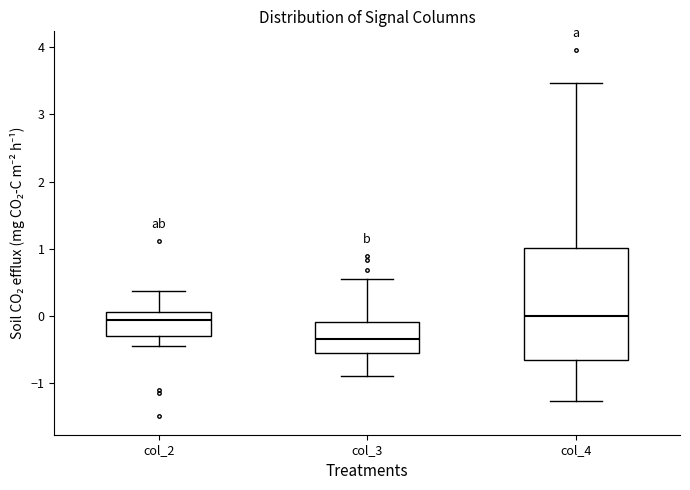

Reading left to right, read every box against the y-axis: the position of its median line, the range the box covers, and the ends of its whiskers. The values are not printed on the chart, so give them approximately, as read against the axis.

col_2: median -0.1, box -0.3 to 0.1, whiskers -0.5 to 0.4
col_3: median -0.3, box -0.6 to -0.1, whiskers -0.9 to 0.6
col_4: median 0.0, box -0.7 to 1.0, whiskers -1.3 to 3.5